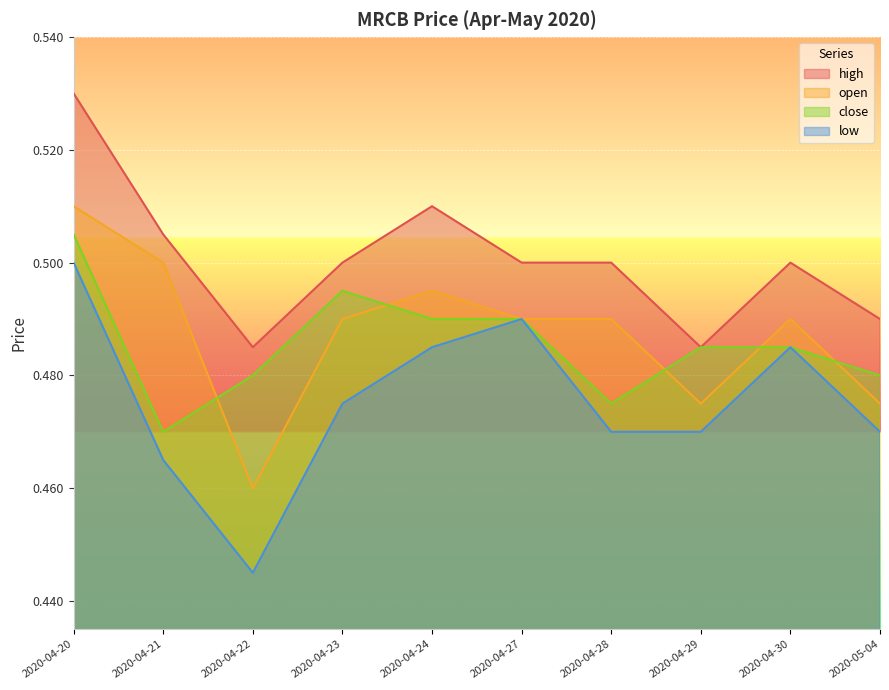

True or false: high has a value of 0.9 at 2020-04-24.

False